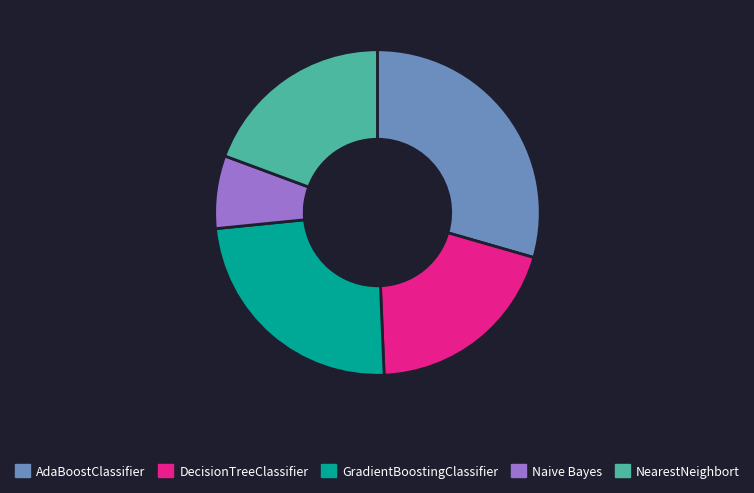

Count the number of slices in the pie.

5